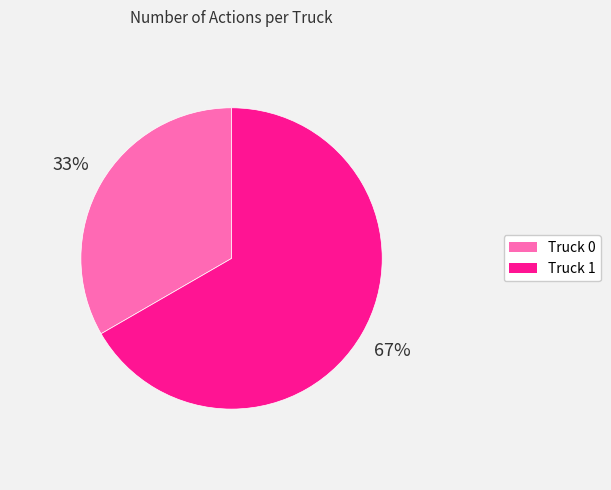

Which has a higher value, Truck 0 or Truck 1?

Truck 1